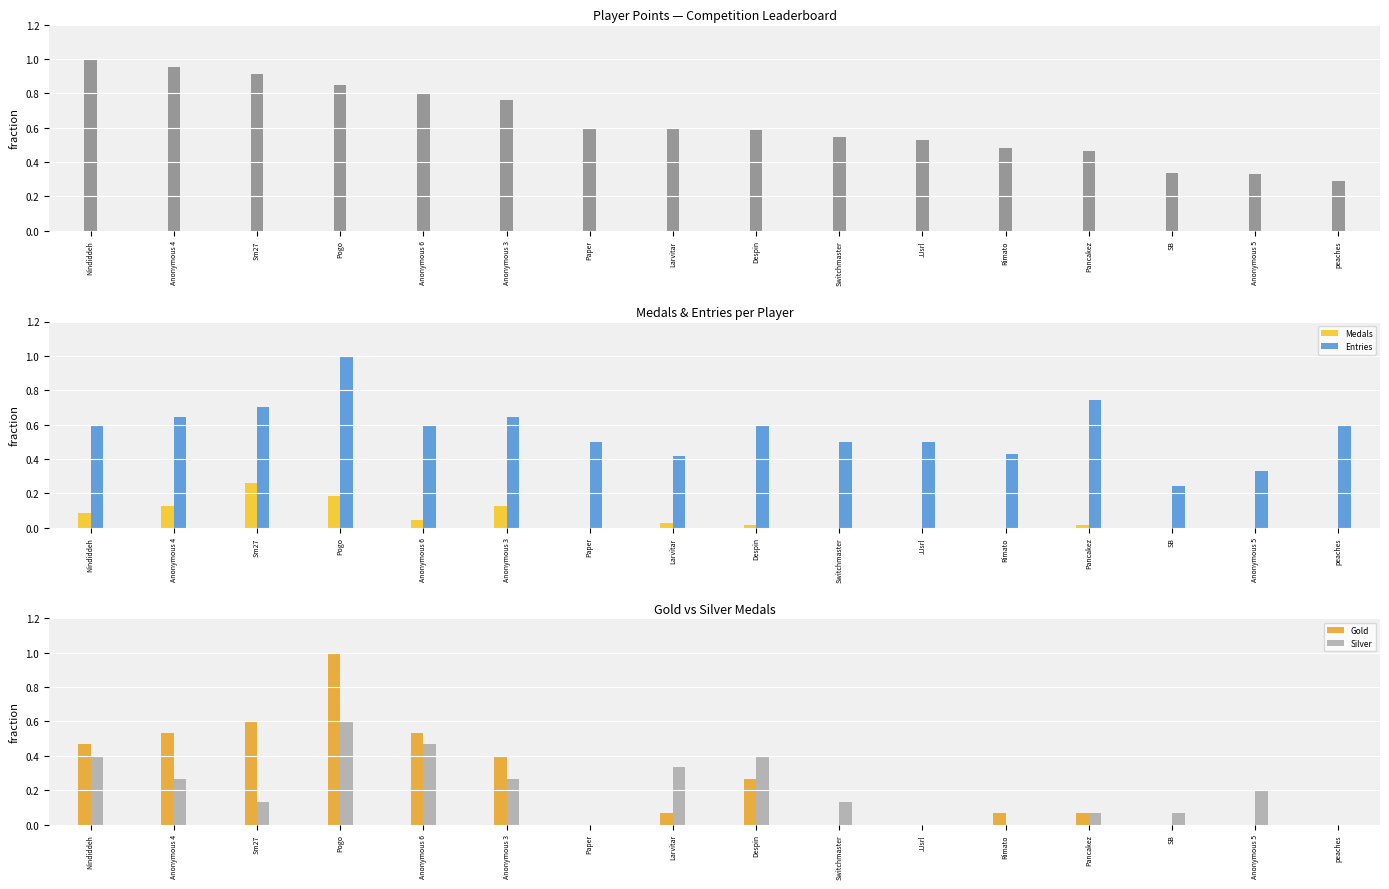

What is the label of the 14th bar from the right?

Sm27